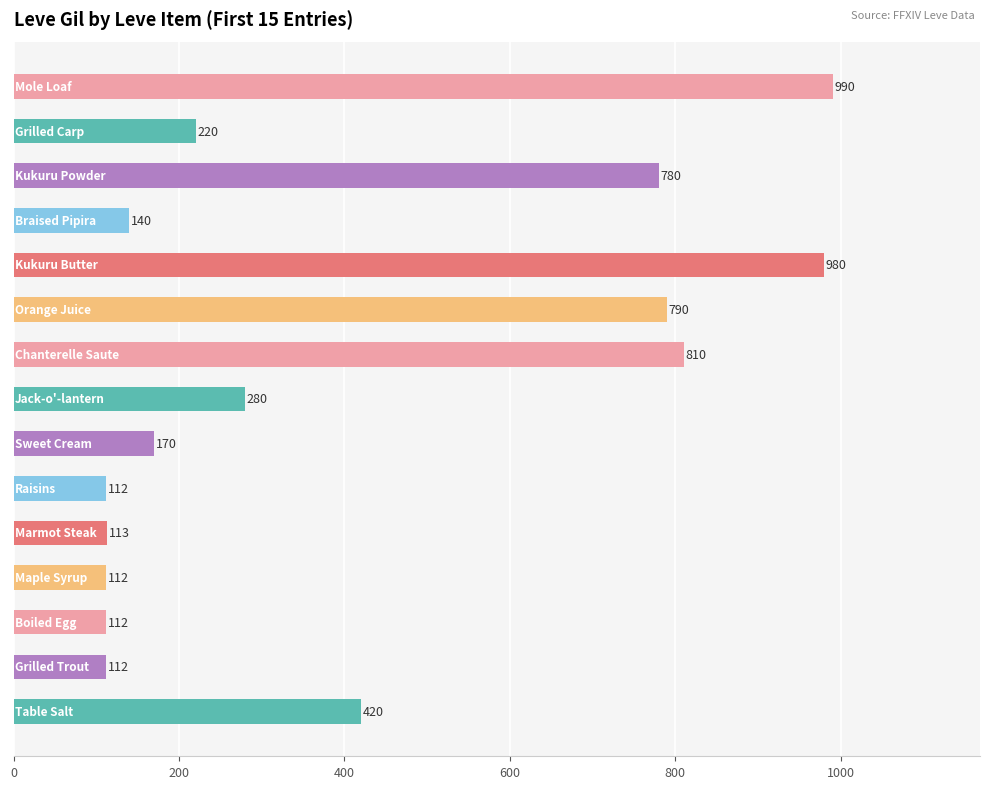

What is the smallest value displayed?

112